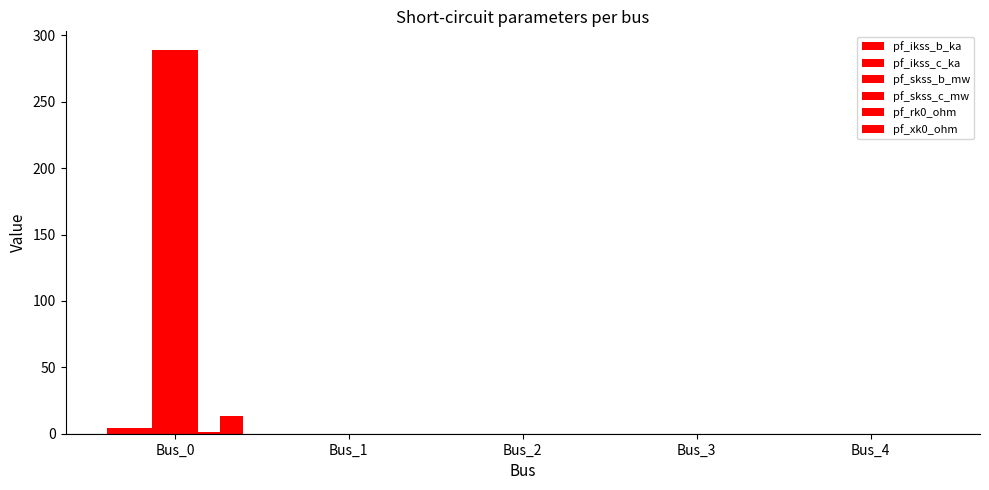

Rank the categories by pf_xk0_ohm value from highest to lowest.

Bus_0, Bus_1, Bus_2, Bus_3, Bus_4